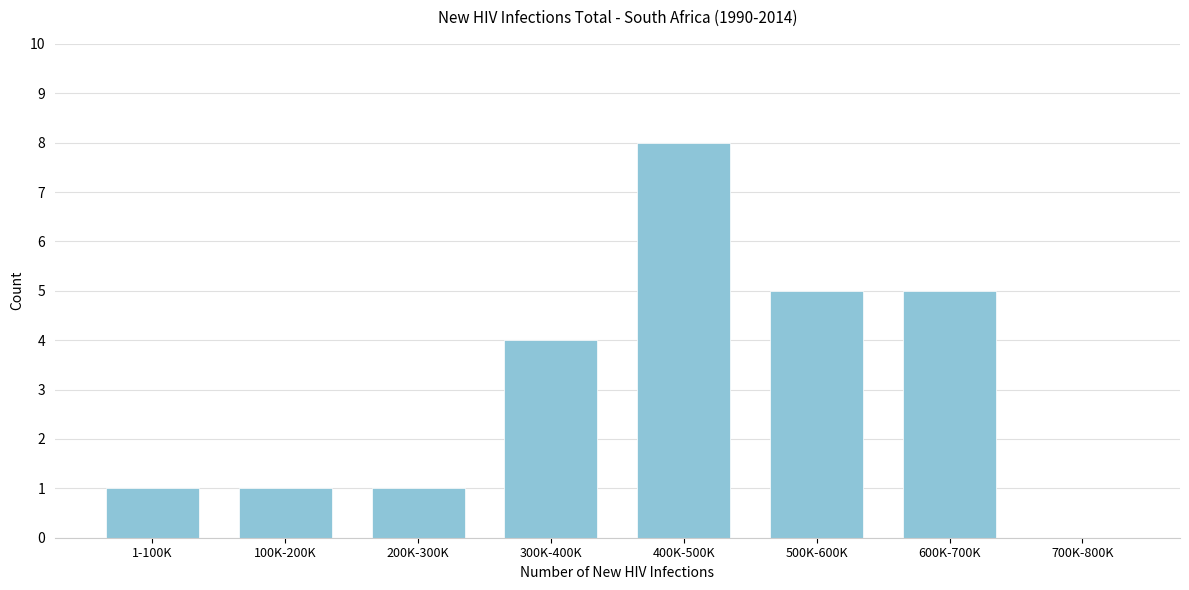

Reading left to right, list all the values displayed in this chart.

1-100K=1	100K-200K=1	200K-300K=1	300K-400K=4	400K-500K=8	500K-600K=5	600K-700K=5	700K-800K=0